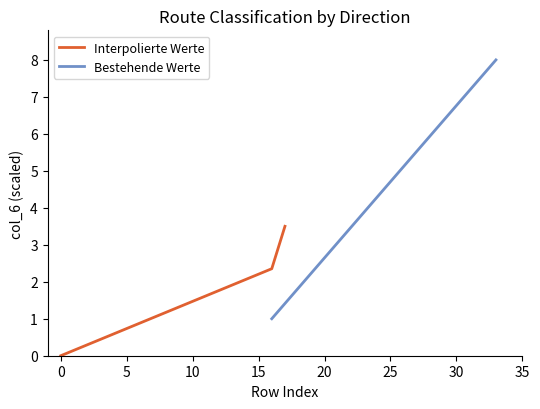

List the series in order of their overall mean, highest first.

Bestehende Werte, Interpolierte Werte